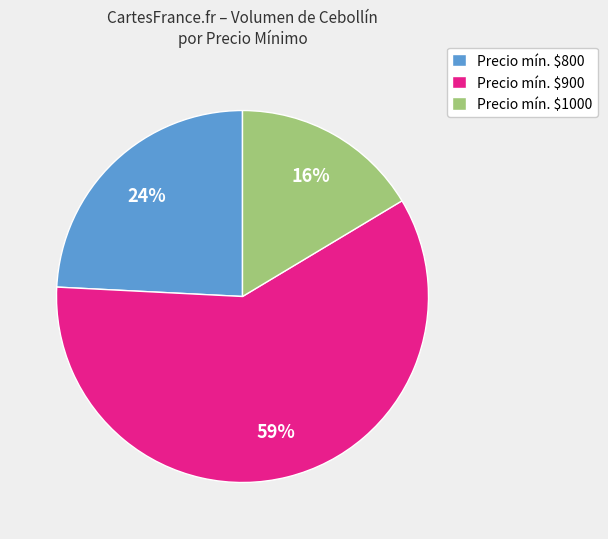

To the nearest percent, what is the average slice percentage?

33%